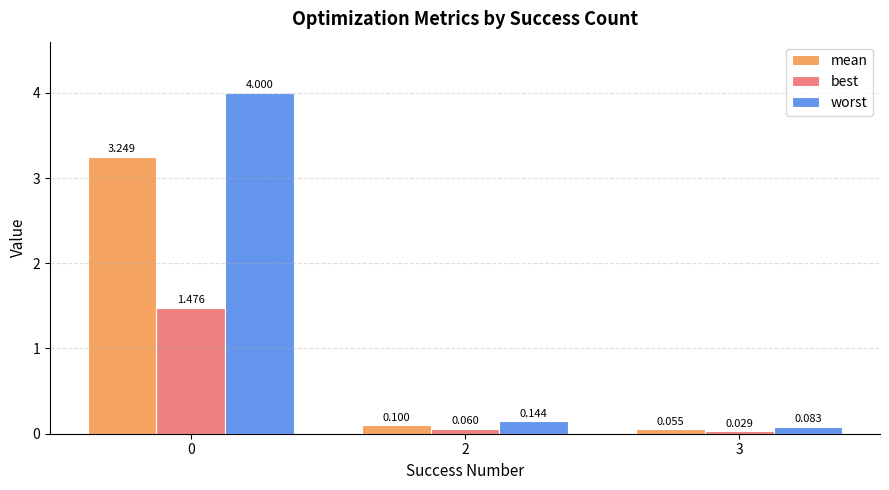

What is the greatest value displayed?

4.0